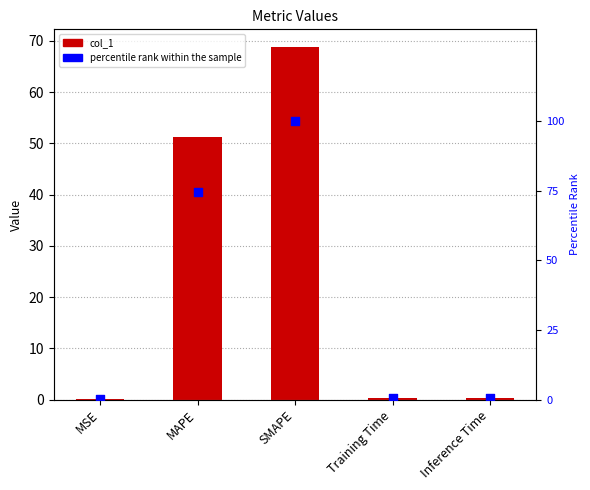

At which category is the sum across all series the highest?

SMAPE